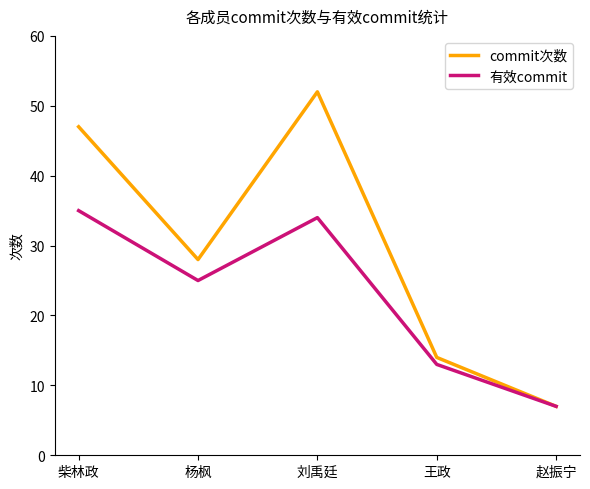

True or false: 有效commit has a value of 9 at 赵振宁.

False